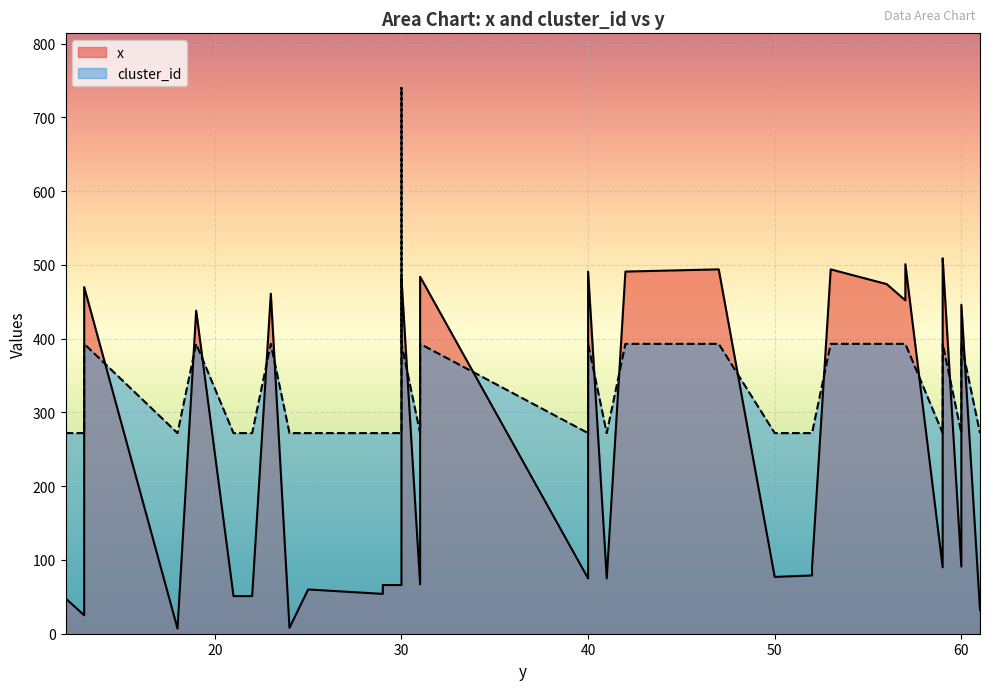

How many lines are shown in the chart?

2